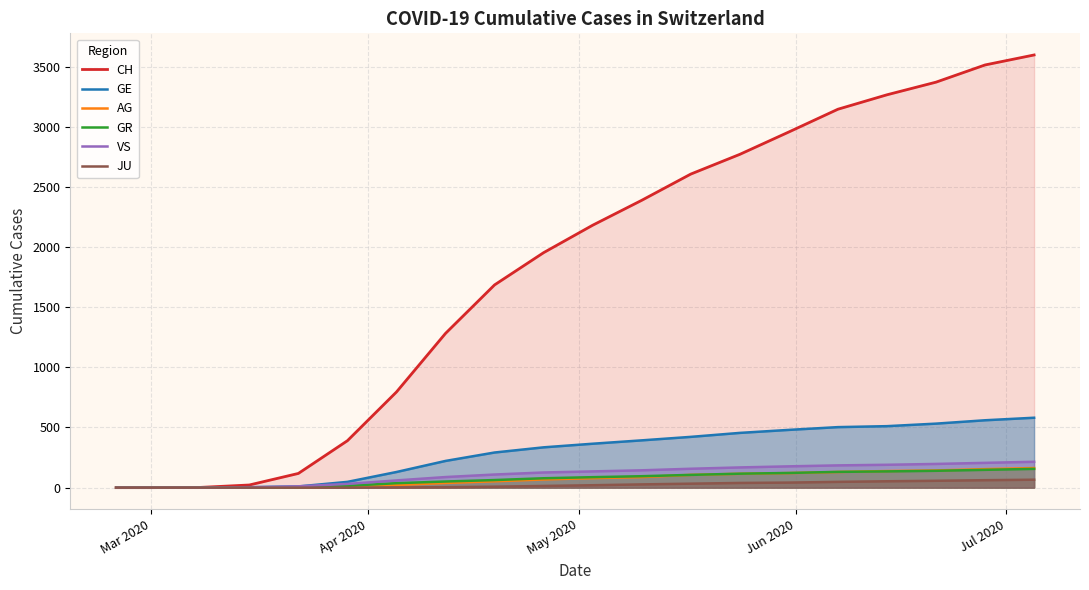

What is the greatest value displayed?

3596